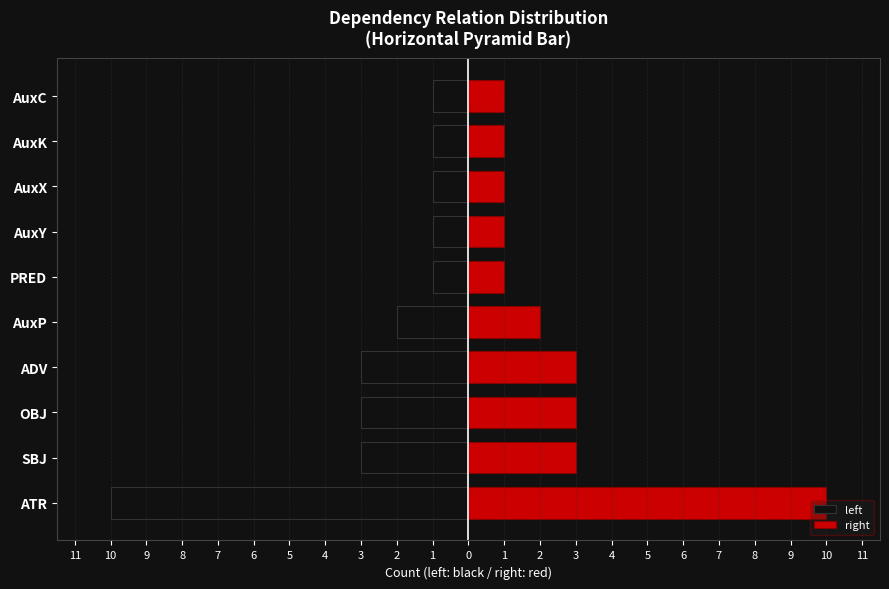

Does the chart contain stacked bars?

No